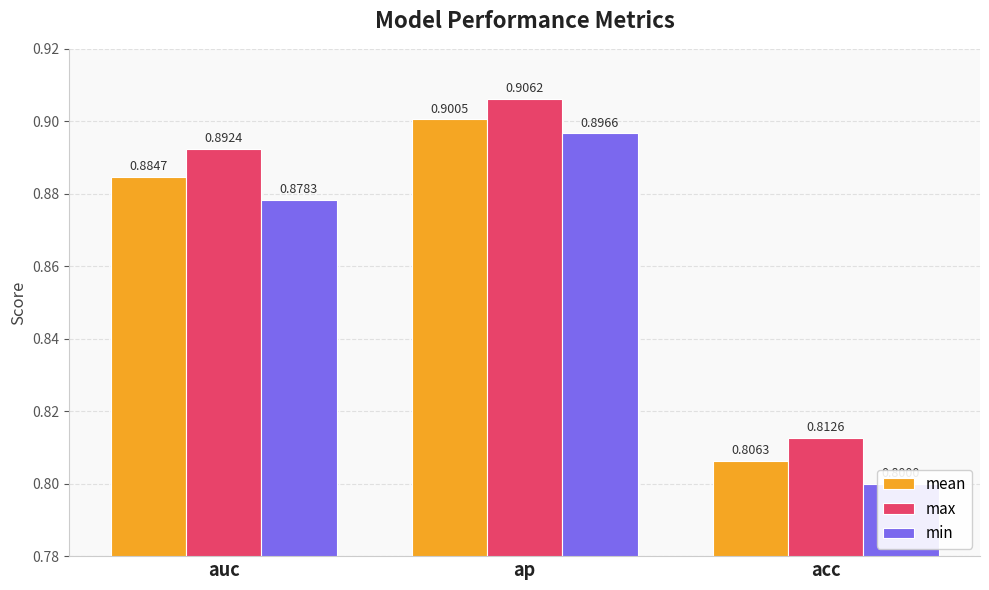

What is the value of the mean bar at the 2nd from the left?

0.9